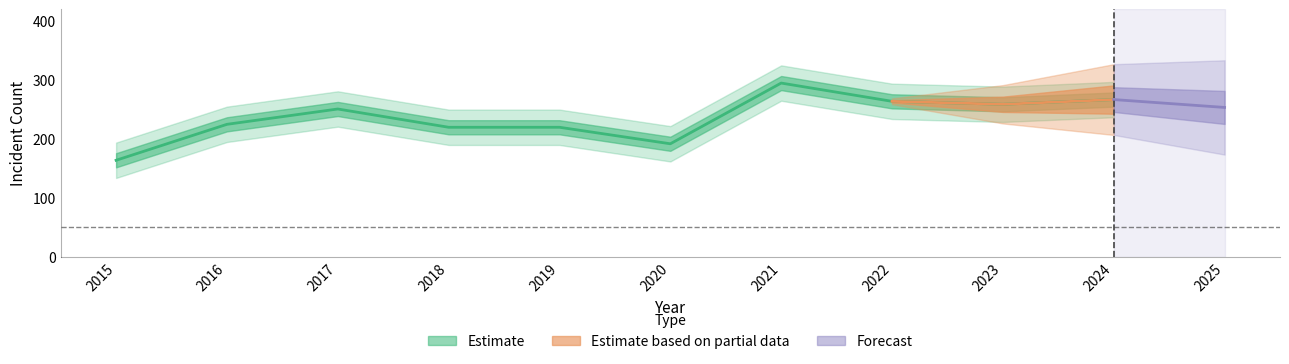

At how many categories does at least one series exceed 23?

11